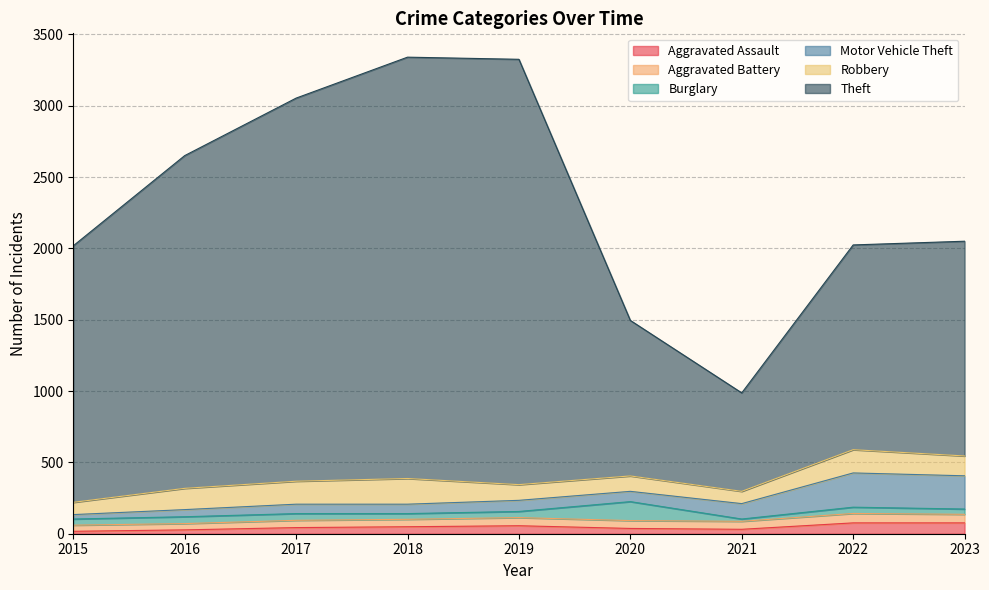

Is it true that Aggravated Battery equals 52 at 2018?

True